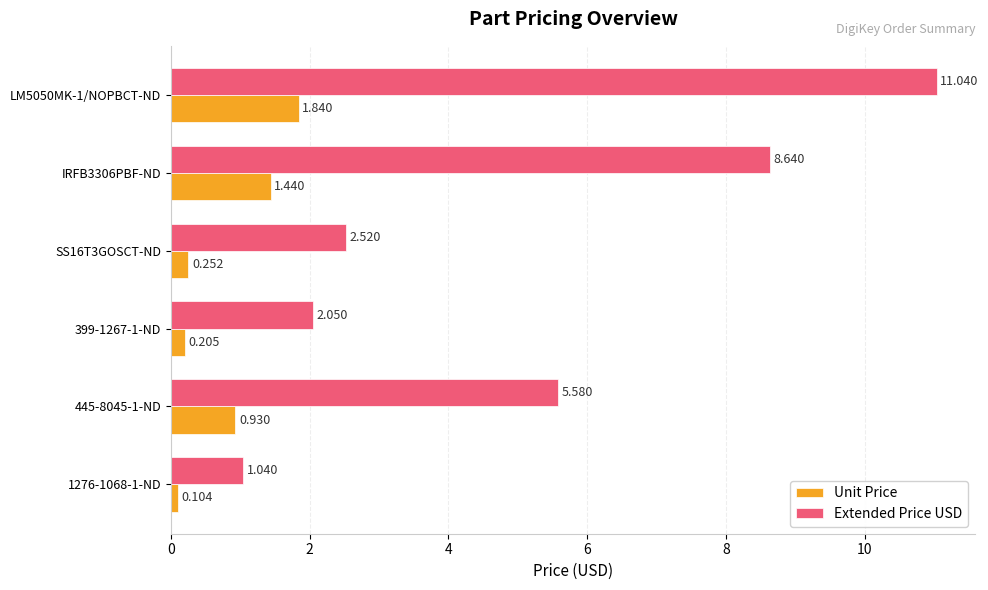

Which series has the largest range (max minus min)?

Extended Price USD